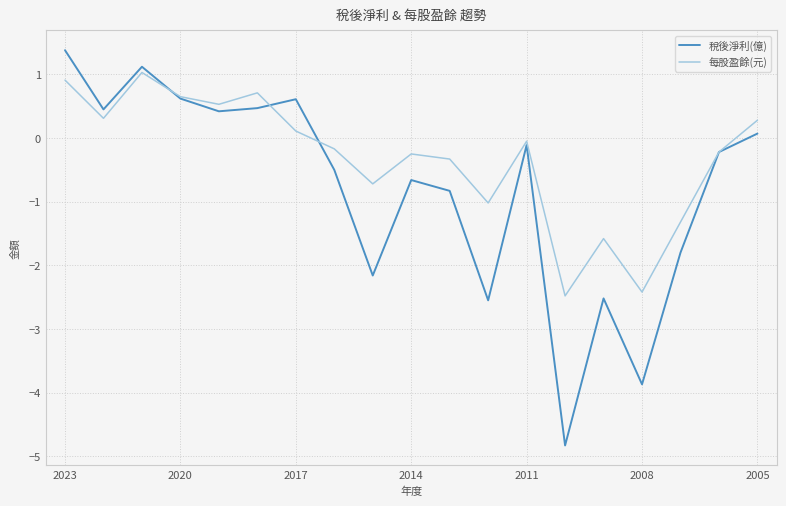

What is the lowest value of the 每股盈餘(元) series?

-2.5